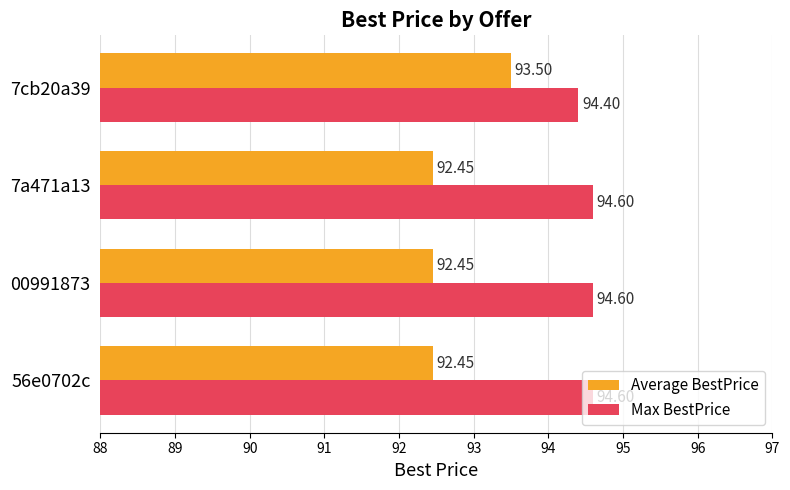

Which series has the widest spread of values?

Average BestPrice